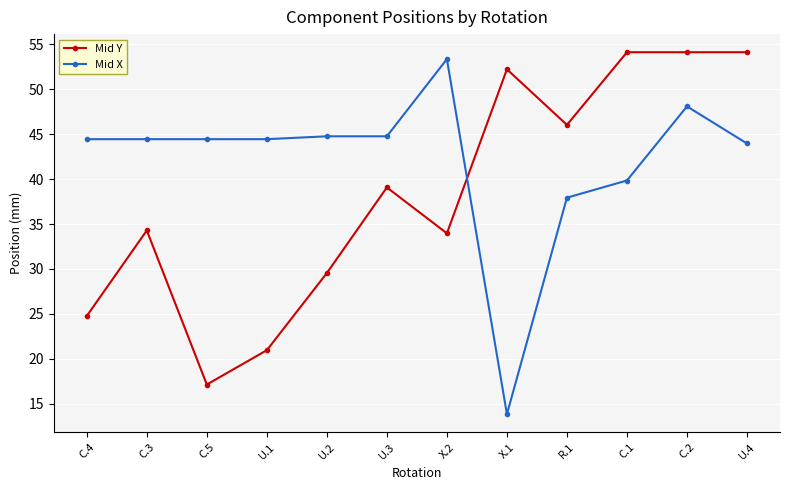

At which label does Mid X reach its peak?

X.2